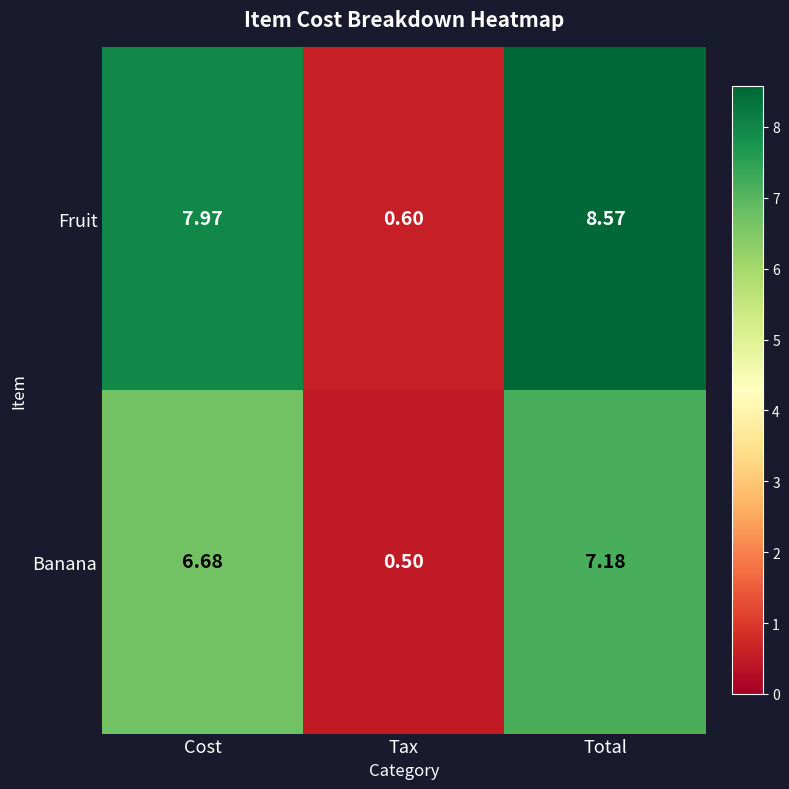

Which series changed the most between Cost and Tax?

Fruit